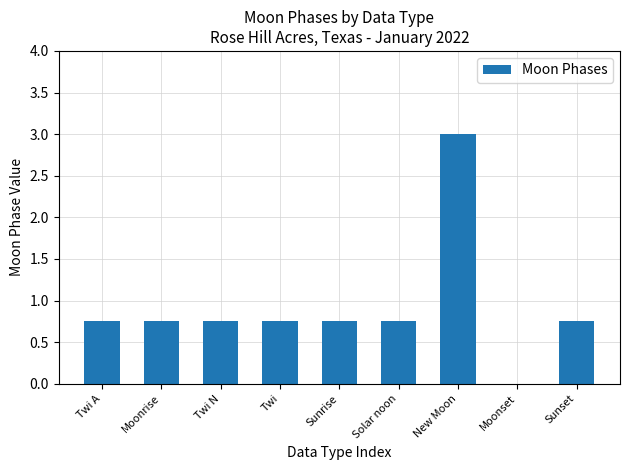

The value at Moonset is 0.0. True or false?

True